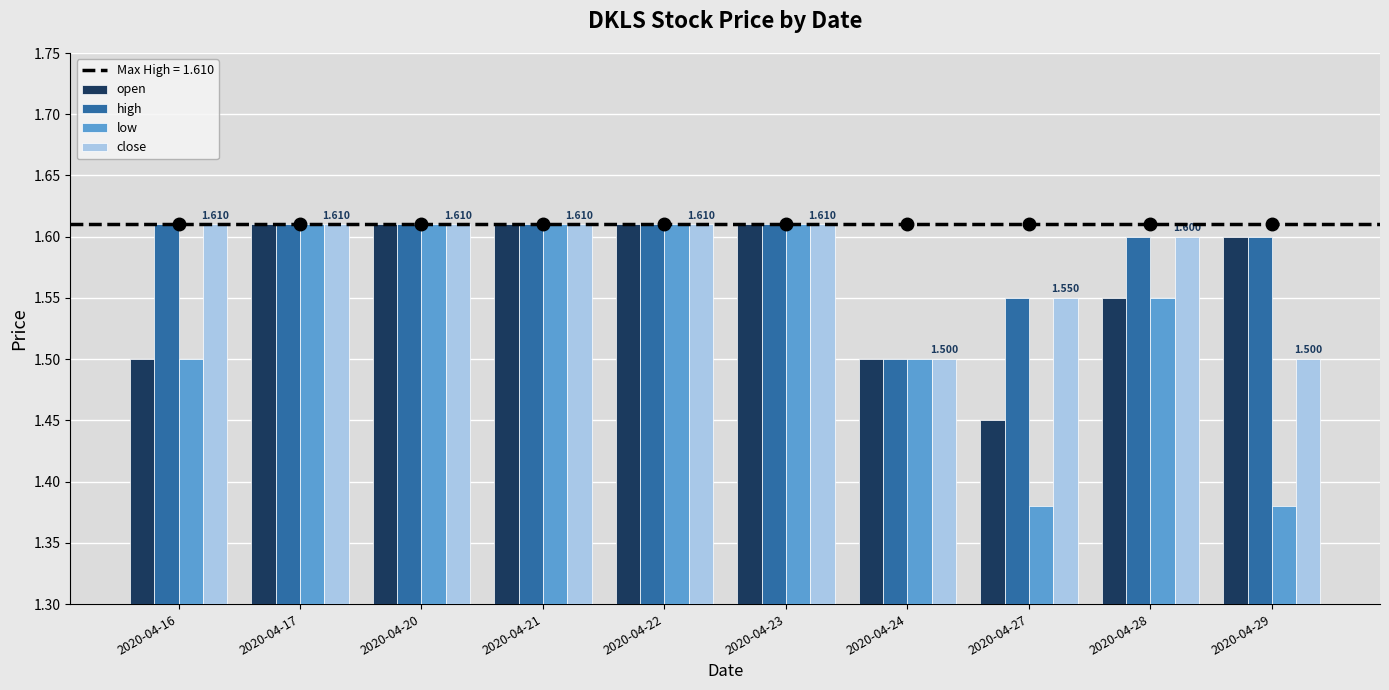

Which series has the widest spread of values?

low